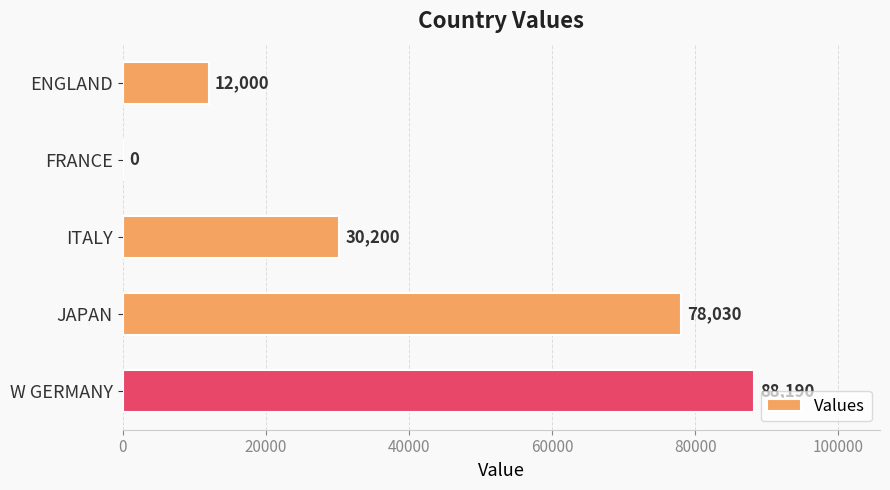

What is the greatest value displayed?

88190